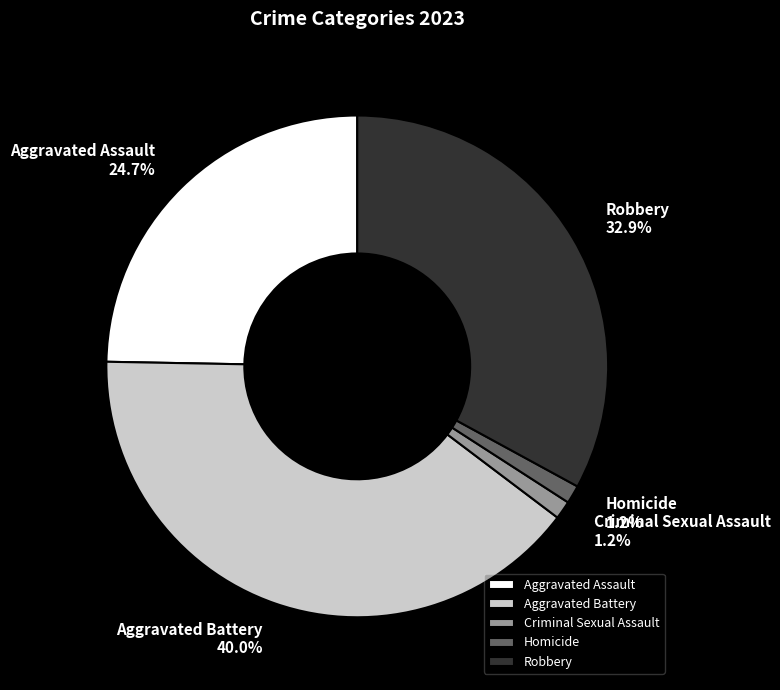

To the nearest percent, what portion does Robbery represent?

33%